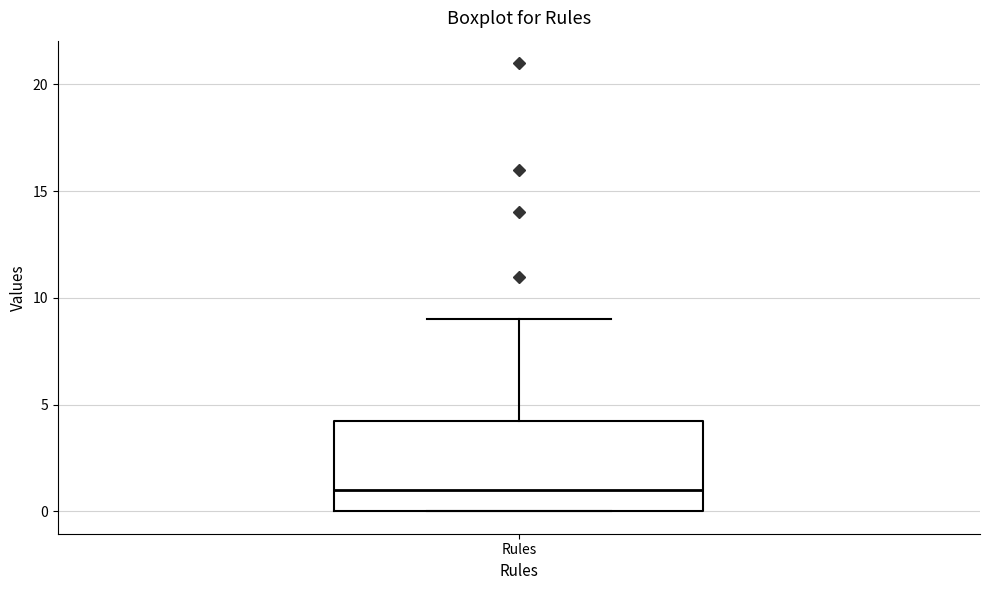

Transcribe this box plot: give where the median line is, the range the box spans, and where the two whiskers end, as read against the y-axis. The values are not printed on the chart, so give them approximately, as read against the axis.

median 1.0, box 0.0 to 4.5, whiskers 0.0 to 9.0